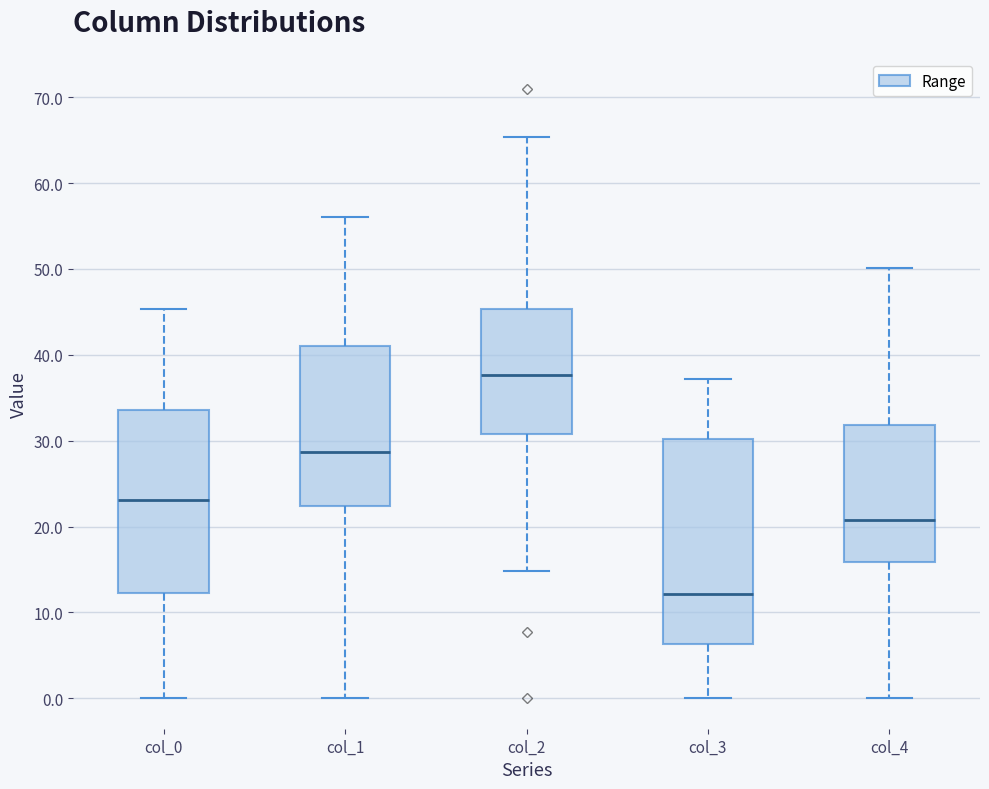

Which box's median line is the lowest?

col_3